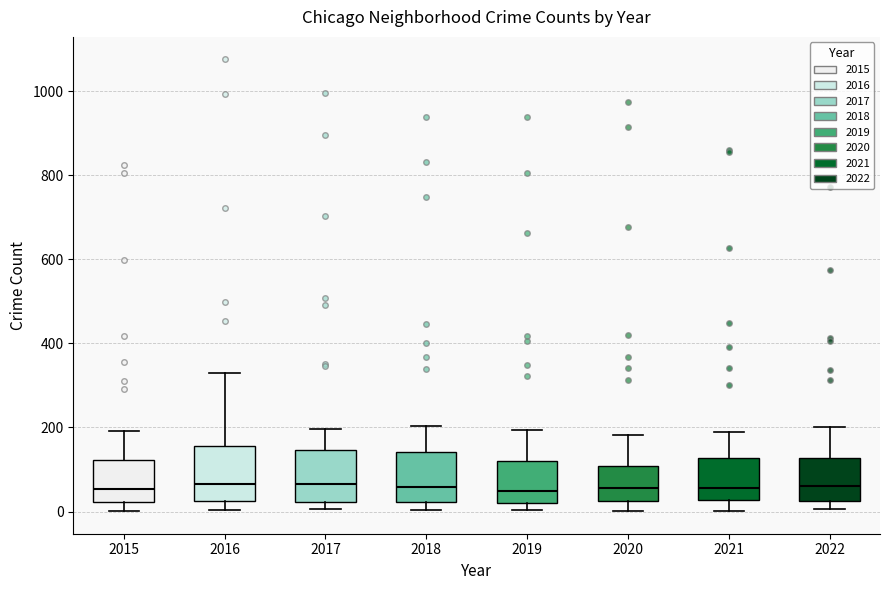

Where does the median line of the box at x = 2018 sit on the y-axis? The values are not printed on the chart, so give them approximately, as read against the axis.

60